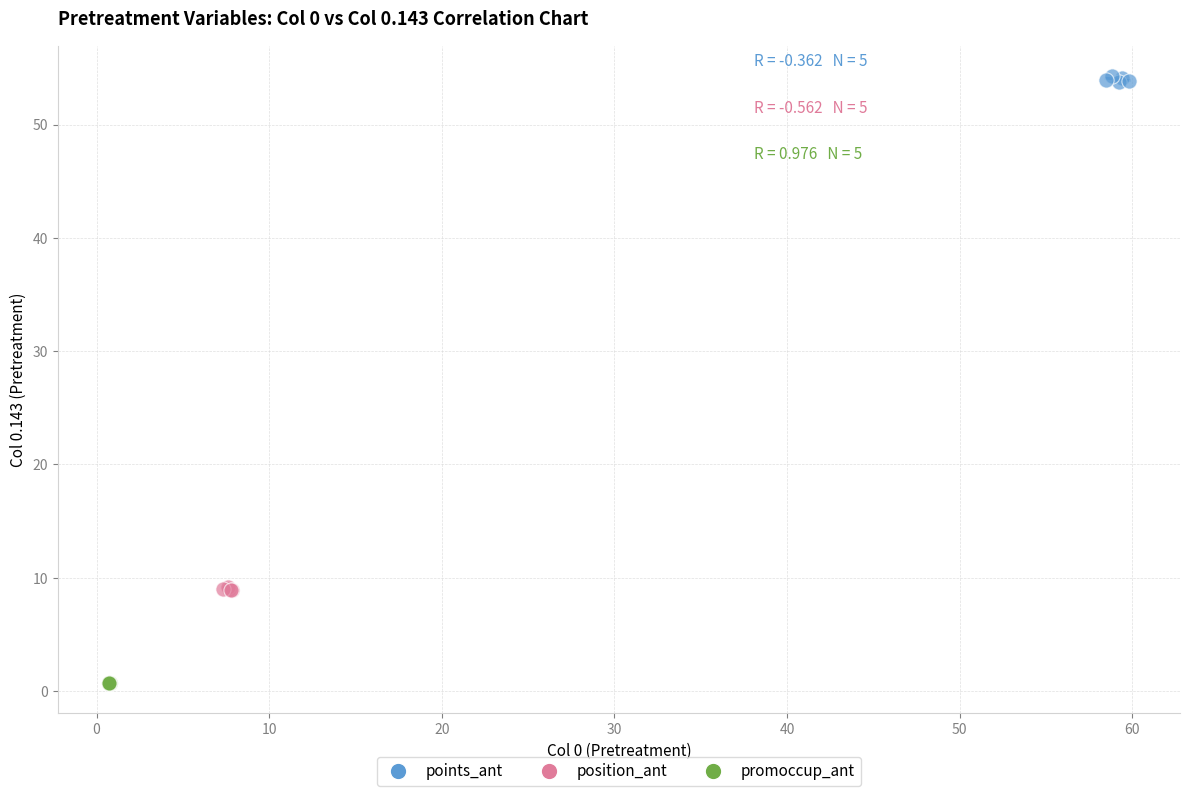

Which series reaches the maximum Y coordinate?

points_ant